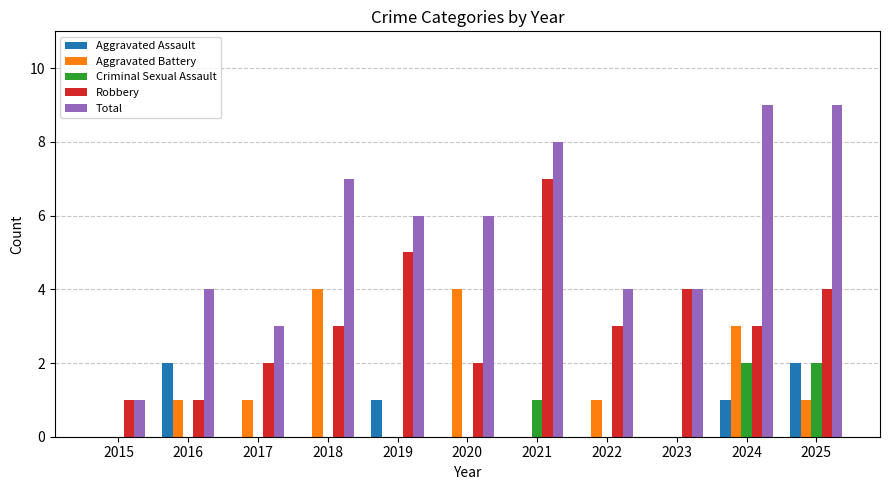

What is the maximum value shown in the chart?

9